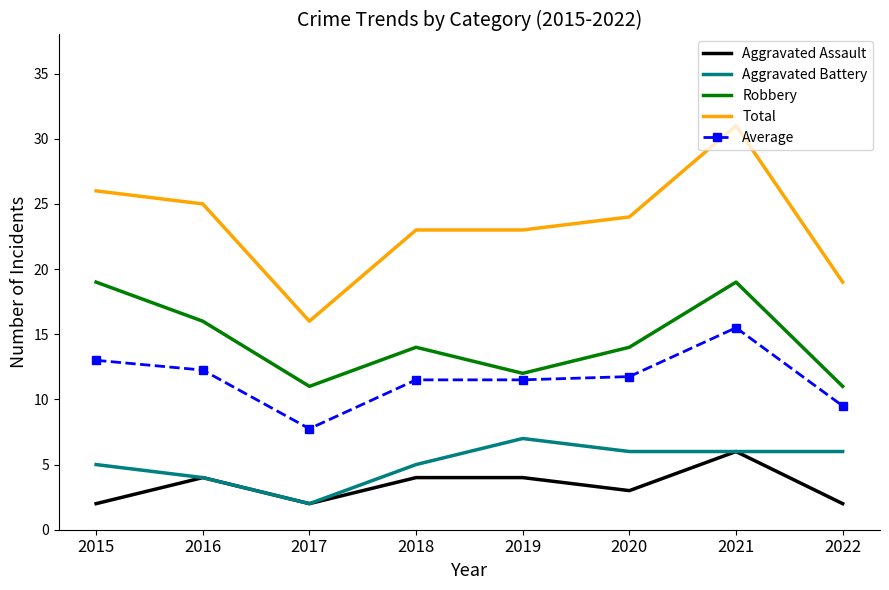

True or false: Aggravated Assault and Average cross at least once.

False